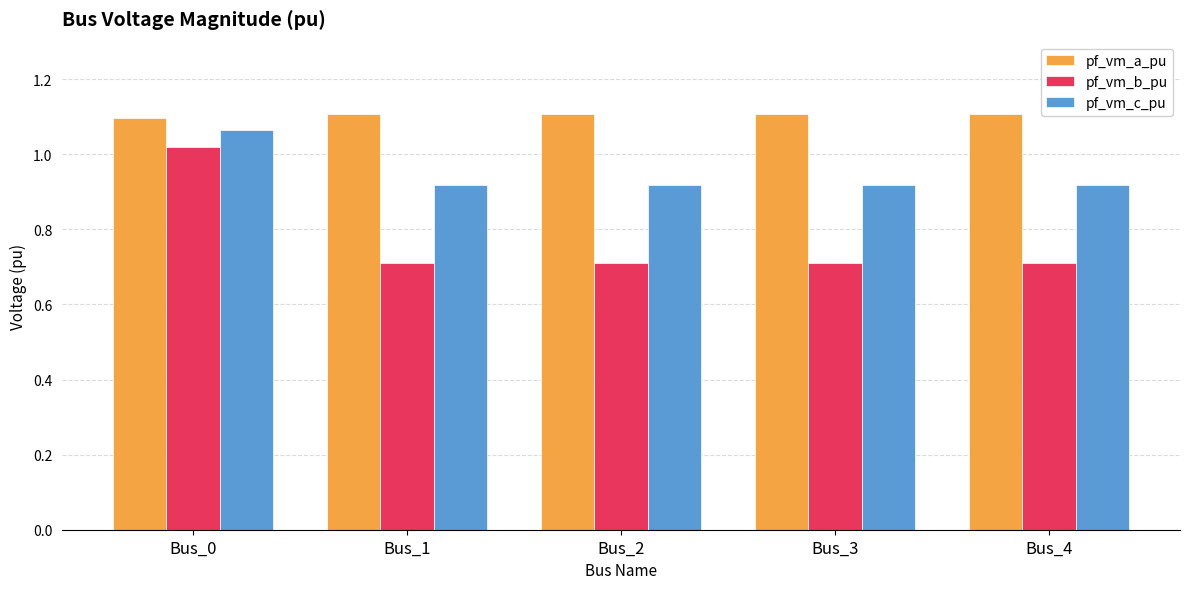

What is the difference between the highest and lowest values at Bus_3?

0.4